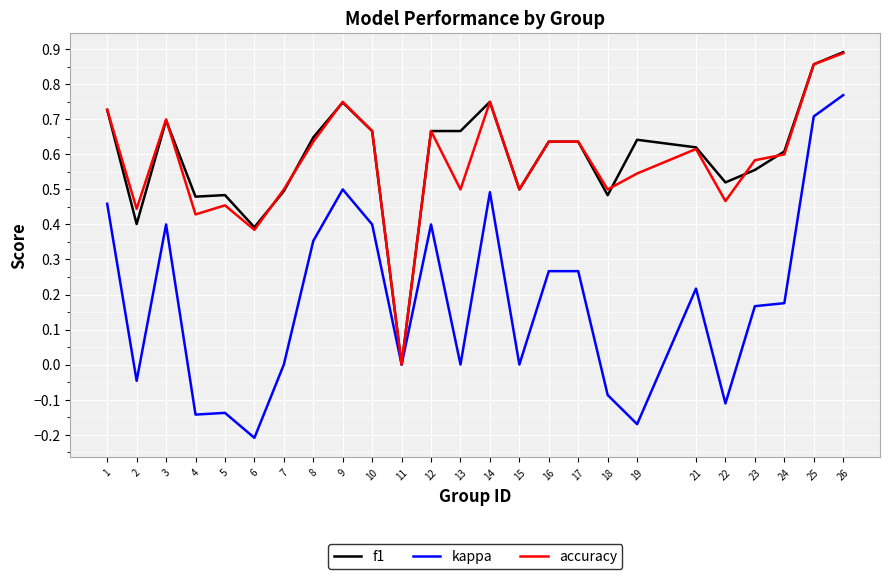

At which label does f1 reach its minimum?

11